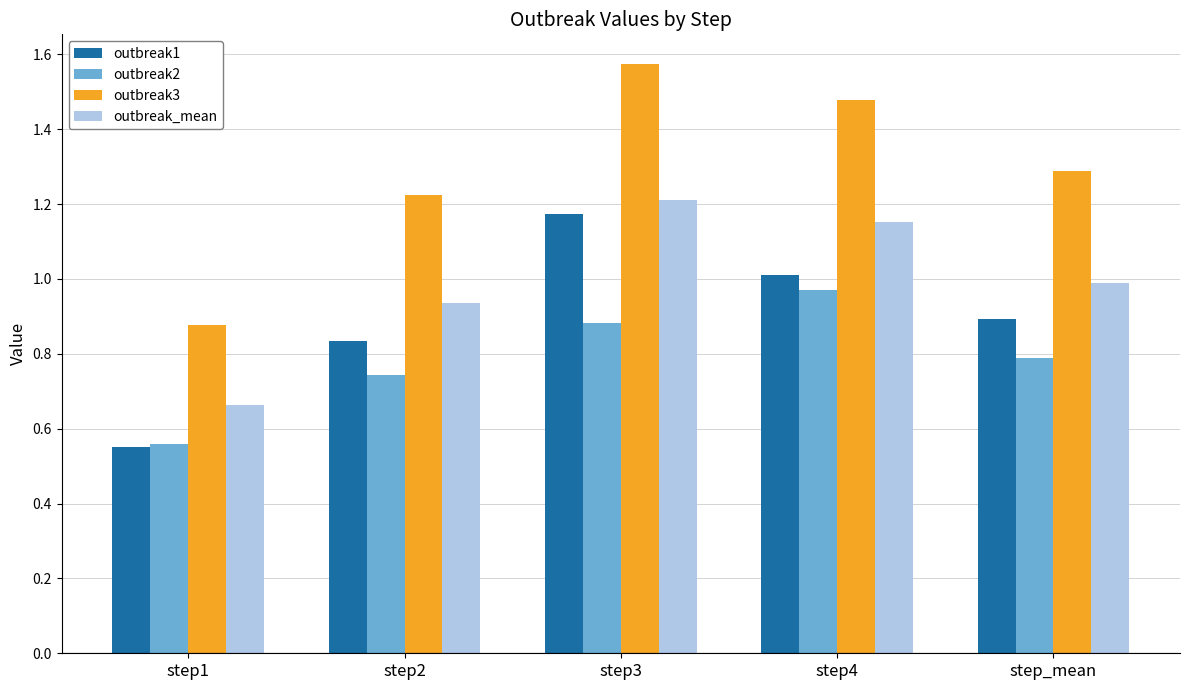

What is the spread (max minus min) of values at step2?

0.5